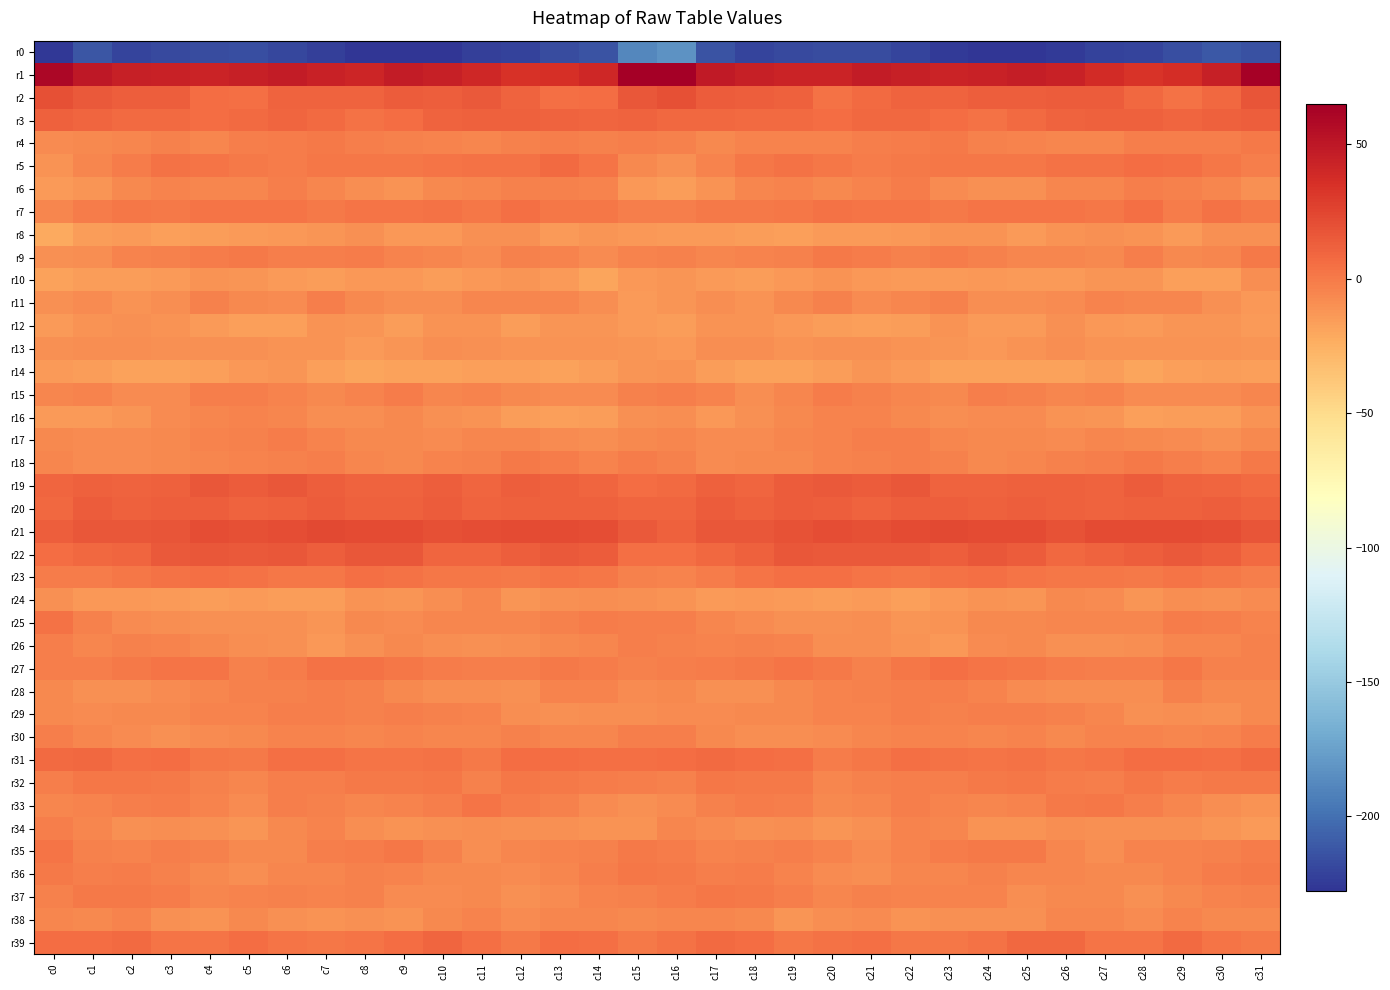

Which series changed the most between c15 and c16?

r34